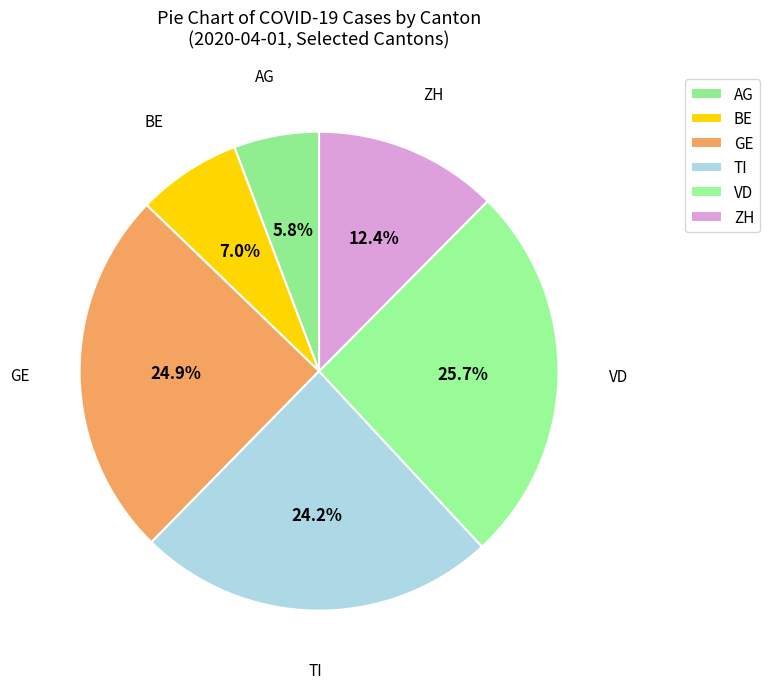

To the nearest percent, what is the average slice percentage?

17%